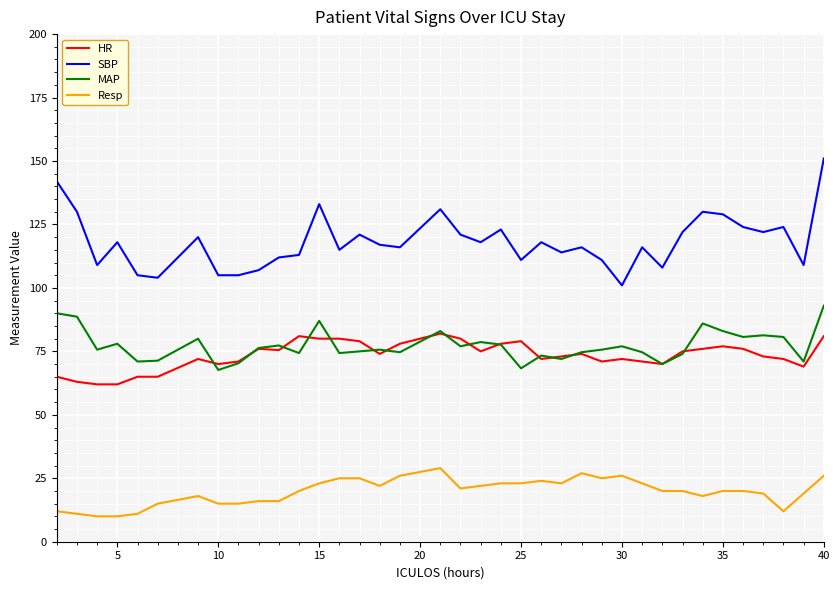

List the series in order of their peak value, highest first.

SBP, MAP, HR, Resp